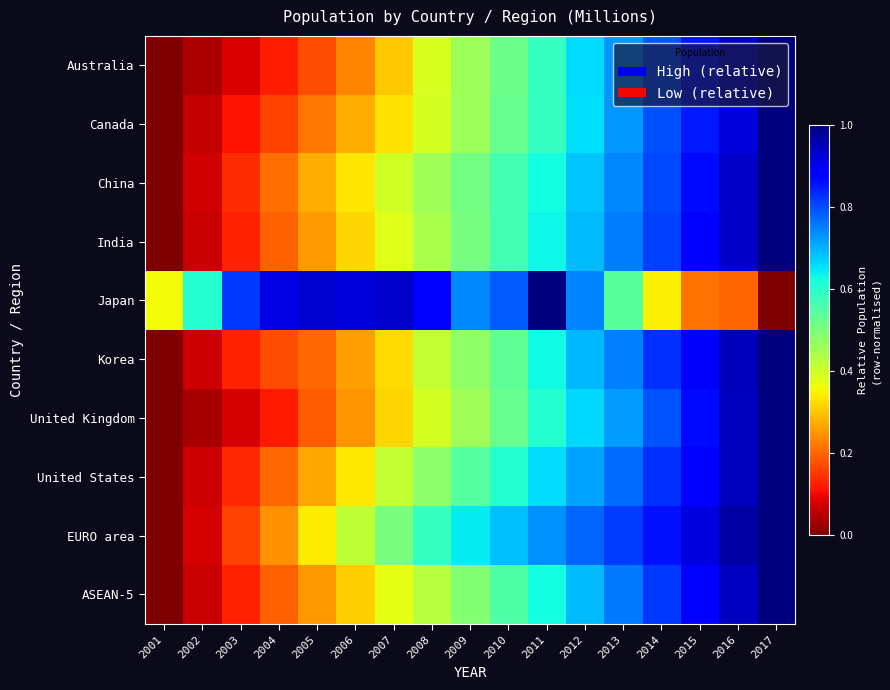

Reading left to right, extract all data points from this chart.

Australia: 2001=0.0	2002=0.0	2003=0.1	2004=0.1	2005=0.2	2006=0.2	2007=0.3	2008=0.4	2009=0.5	2010=0.5	2011=0.6	2012=0.7	2013=0.7	2014=0.8	2015=0.9	2016=0.9	2017=1.0
Canada: 2001=0.0	2002=0.1	2003=0.1	2004=0.2	2005=0.2	2006=0.3	2007=0.3	2008=0.4	2009=0.5	2010=0.5	2011=0.6	2012=0.7	2013=0.7	2014=0.8	2015=0.8	2016=0.9	2017=1.0
China: 2001=0.0	2002=0.1	2003=0.1	2004=0.2	2005=0.3	2006=0.3	2007=0.4	2008=0.5	2009=0.5	2010=0.6	2011=0.6	2012=0.7	2013=0.7	2014=0.8	2015=0.9	2016=0.9	2017=1.0
India: 2001=0.0	2002=0.1	2003=0.1	2004=0.2	2005=0.3	2006=0.3	2007=0.4	2008=0.4	2009=0.5	2010=0.6	2011=0.6	2012=0.7	2013=0.8	2014=0.8	2015=0.9	2016=0.9	2017=1.0
Japan: 2001=0.4	2002=0.6	2003=0.8	2004=0.9	2005=0.9	2006=0.9	2007=0.9	2008=0.9	2009=0.7	2010=0.8	2011=1.0	2012=0.7	2013=0.5	2014=0.3	2015=0.2	2016=0.2	2017=0.0
Korea: 2001=0.0	2002=0.1	2003=0.1	2004=0.2	2005=0.2	2006=0.3	2007=0.3	2008=0.4	2009=0.5	2010=0.5	2011=0.6	2012=0.7	2013=0.7	2014=0.8	2015=0.9	2016=0.9	2017=1.0
United Kingdom: 2001=0.0	2002=0.0	2003=0.1	2004=0.1	2005=0.2	2006=0.2	2007=0.3	2008=0.4	2009=0.5	2010=0.5	2011=0.6	2012=0.7	2013=0.7	2014=0.8	2015=0.9	2016=0.9	2017=1.0
United States: 2001=0.0	2002=0.1	2003=0.1	2004=0.2	2005=0.3	2006=0.3	2007=0.4	2008=0.5	2009=0.5	2010=0.6	2011=0.7	2012=0.7	2013=0.8	2014=0.8	2015=0.9	2016=0.9	2017=1.0
EURO area: 2001=0.0	2002=0.1	2003=0.2	2004=0.2	2005=0.3	2006=0.4	2007=0.5	2008=0.6	2009=0.6	2010=0.7	2011=0.7	2012=0.8	2013=0.8	2014=0.9	2015=0.9	2016=1.0	2017=1.0
ASEAN-5: 2001=0.0	2002=0.1	2003=0.1	2004=0.2	2005=0.3	2006=0.3	2007=0.4	2008=0.4	2009=0.5	2010=0.6	2011=0.6	2012=0.7	2013=0.8	2014=0.8	2015=0.9	2016=0.9	2017=1.0